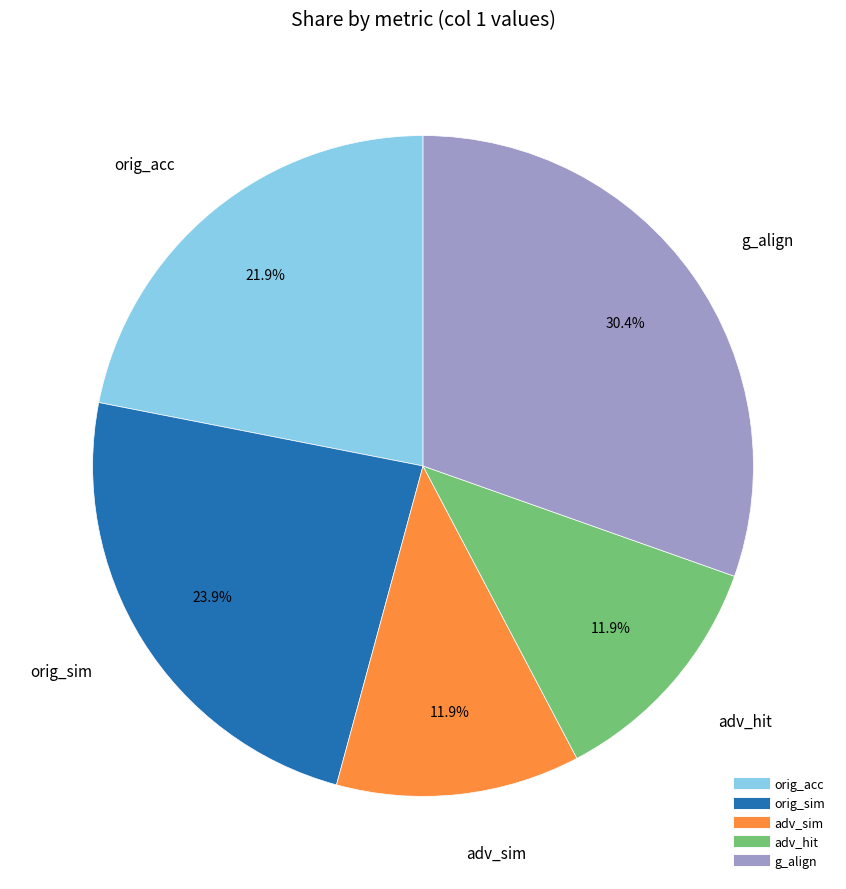

Which category has the biggest portion of the pie?

g_align